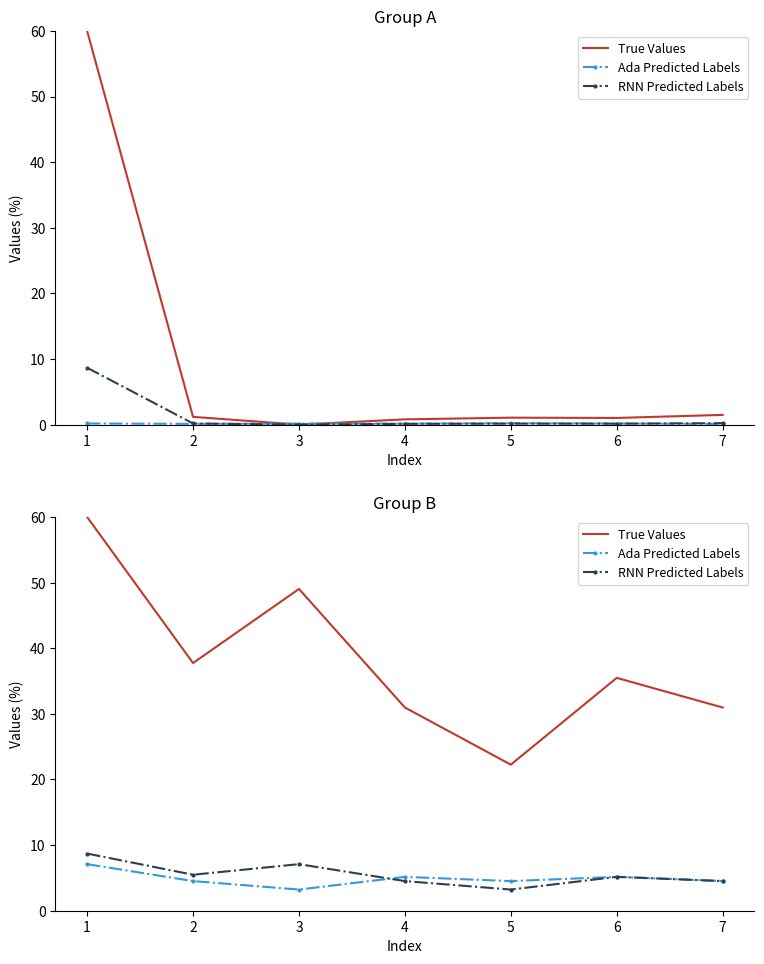

At which label does RNN Predicted Labels first exceed 5?

1